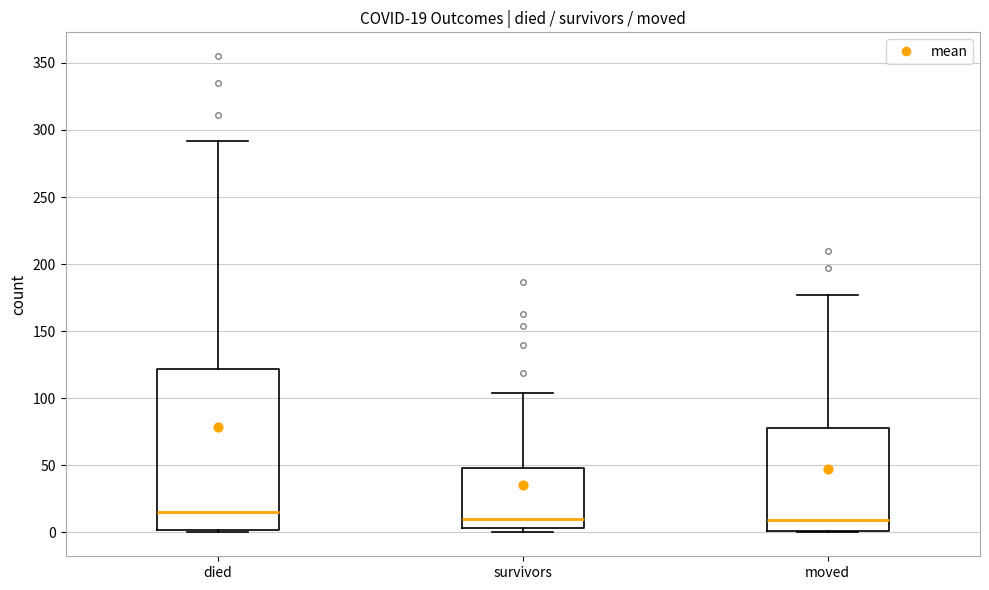

Which box is the tallest, from its lower edge to its upper edge?

died